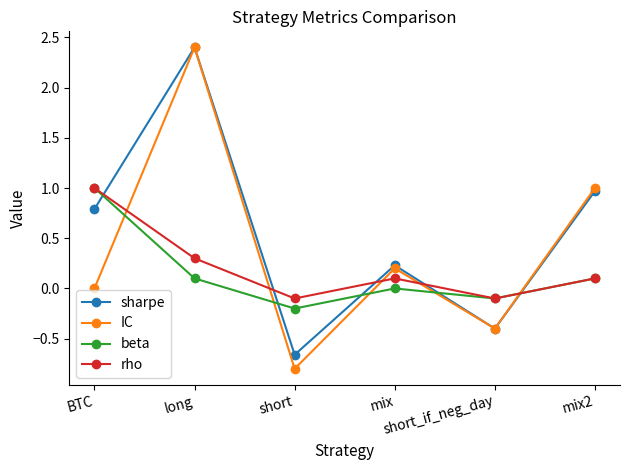

Rank the series by their average value, from lowest to highest.

beta, rho, IC, sharpe